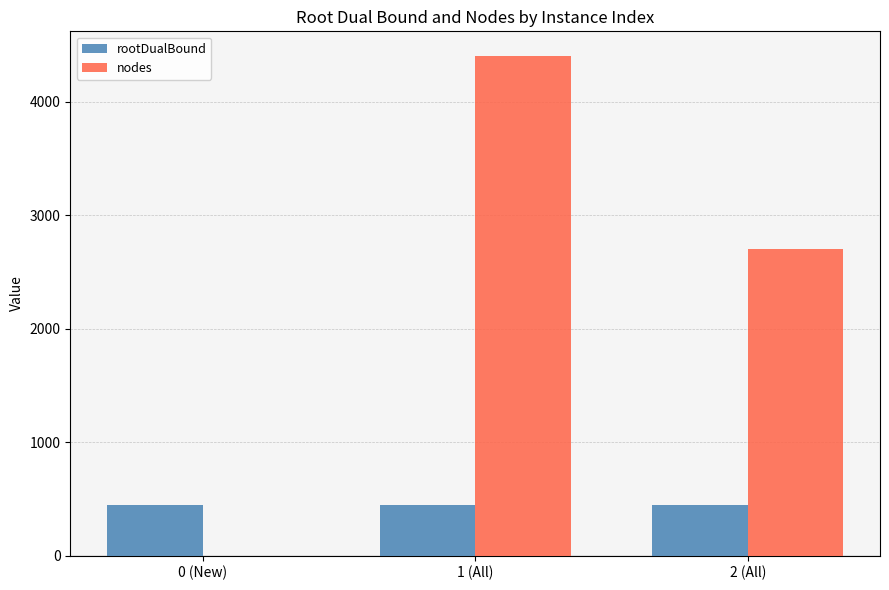

Where is nodes nearest to the value 2201?

2 (All)